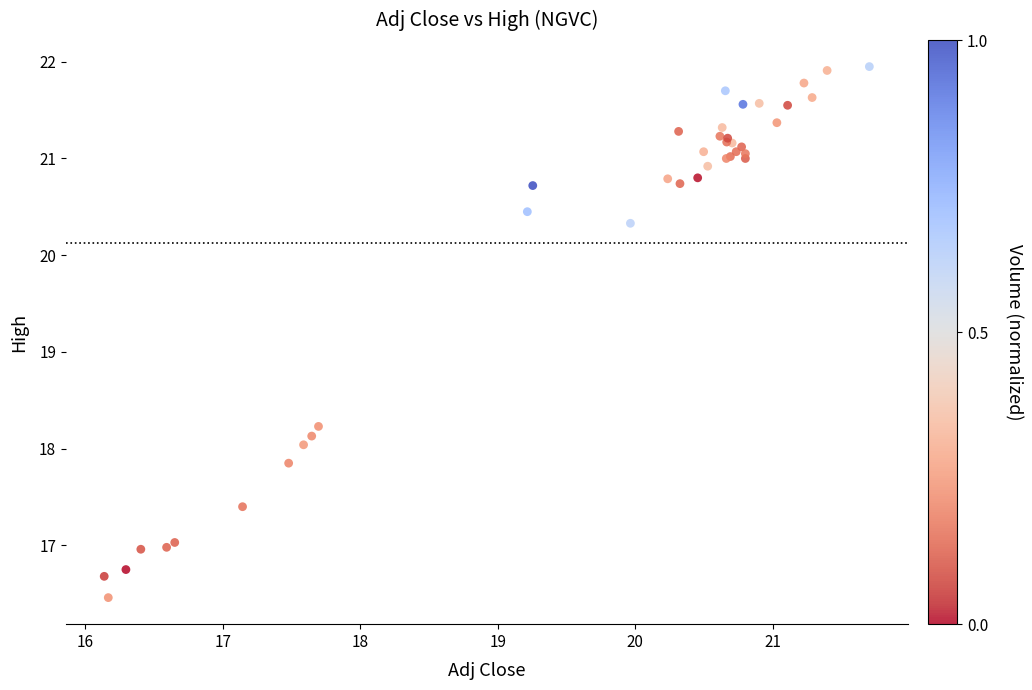

What Y value in the scatter plot is closest to 19?

18.2